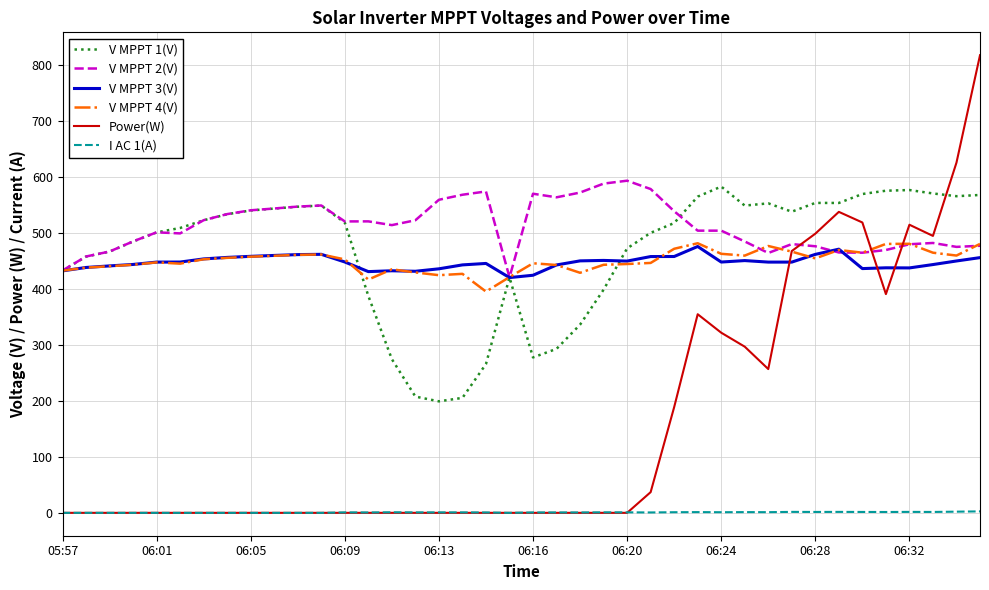

How many distinct data groups are displayed?

6